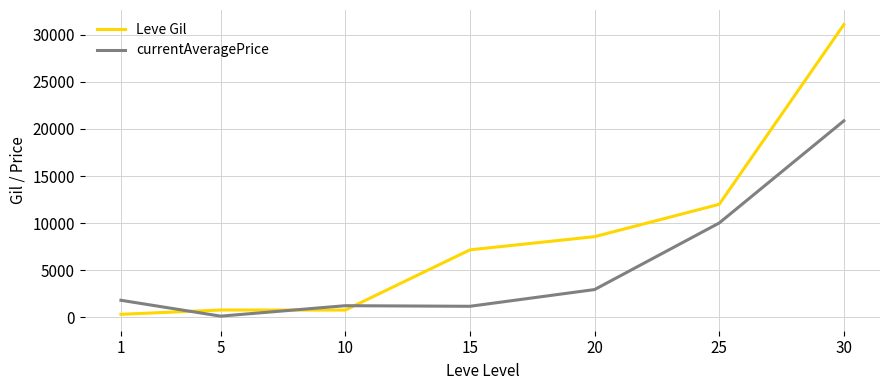

At which category is the sum across all series the highest?

30